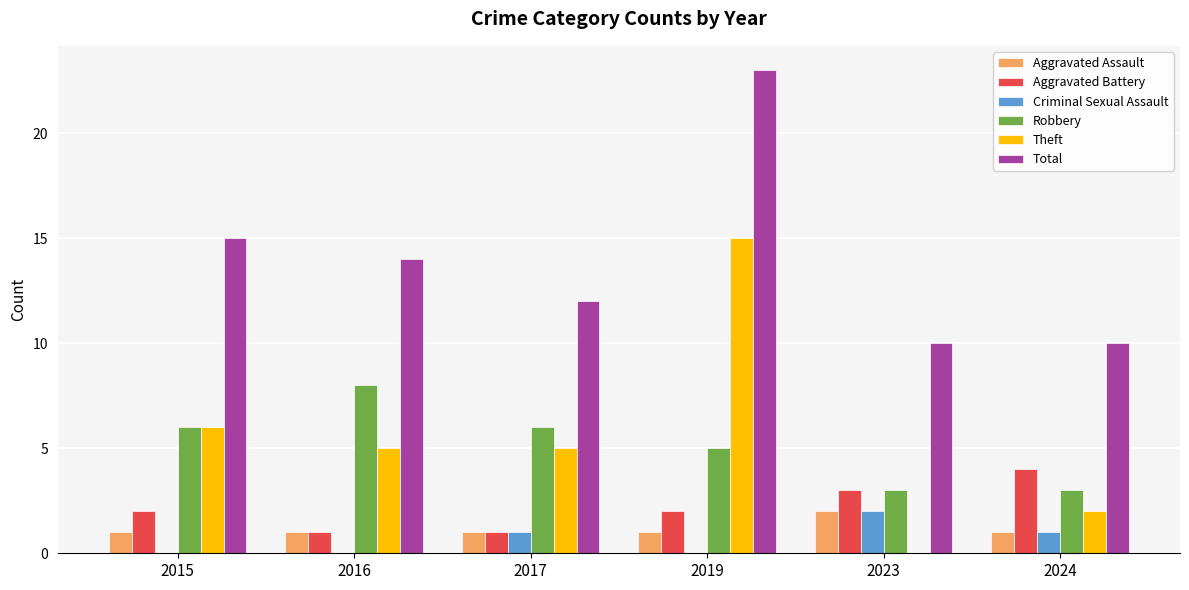

What is the sum of all Aggravated Battery values?

13